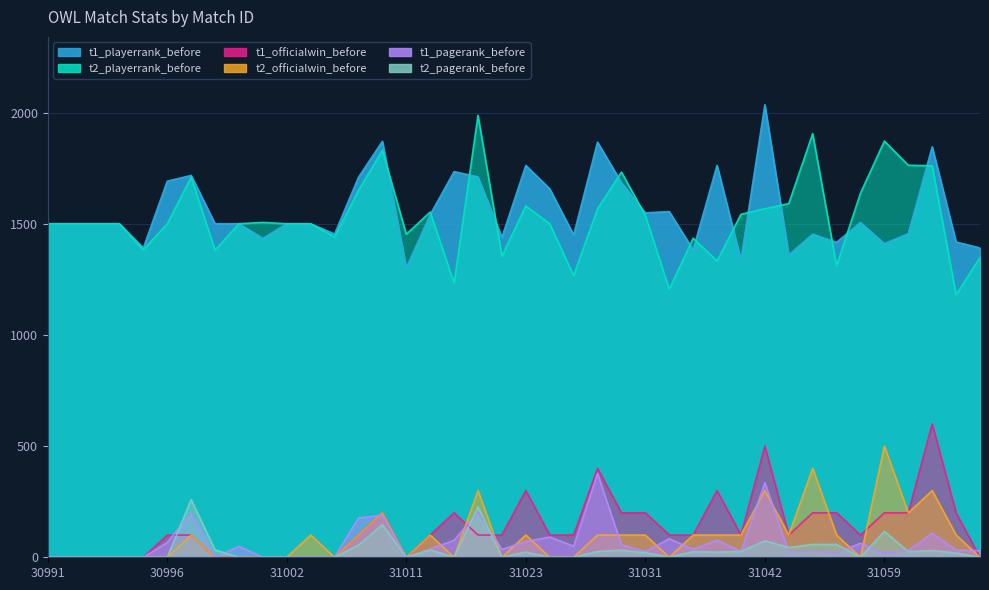

What value does the t1_pagerank_before series have at 30997?

200.0